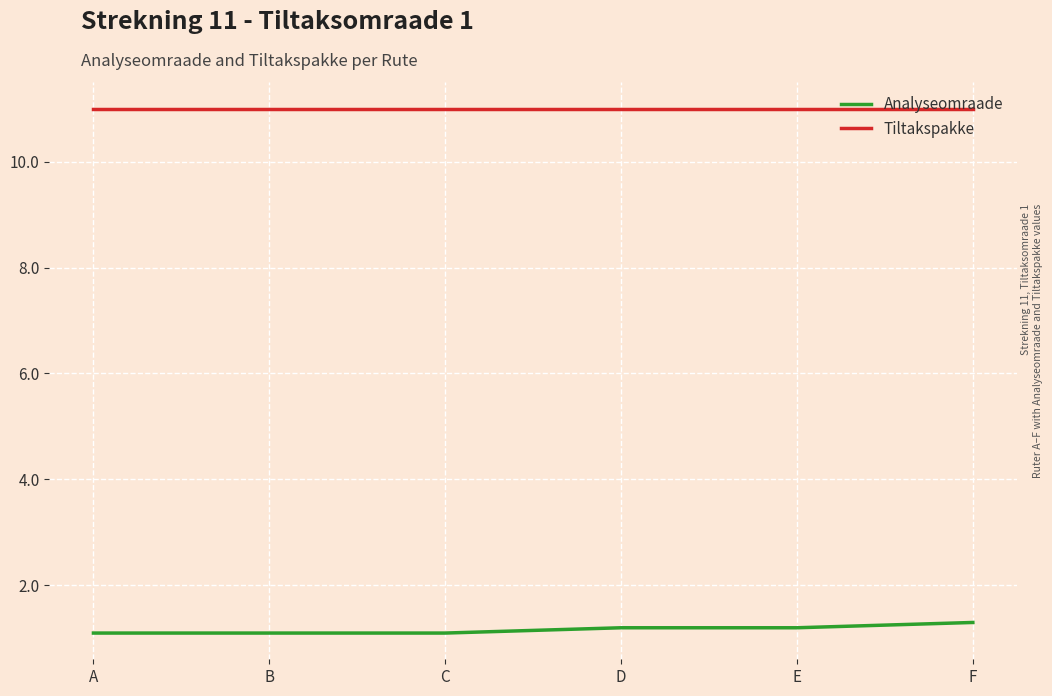

What is the difference between the maximum and minimum values in the Analyseomraade series?

0.2